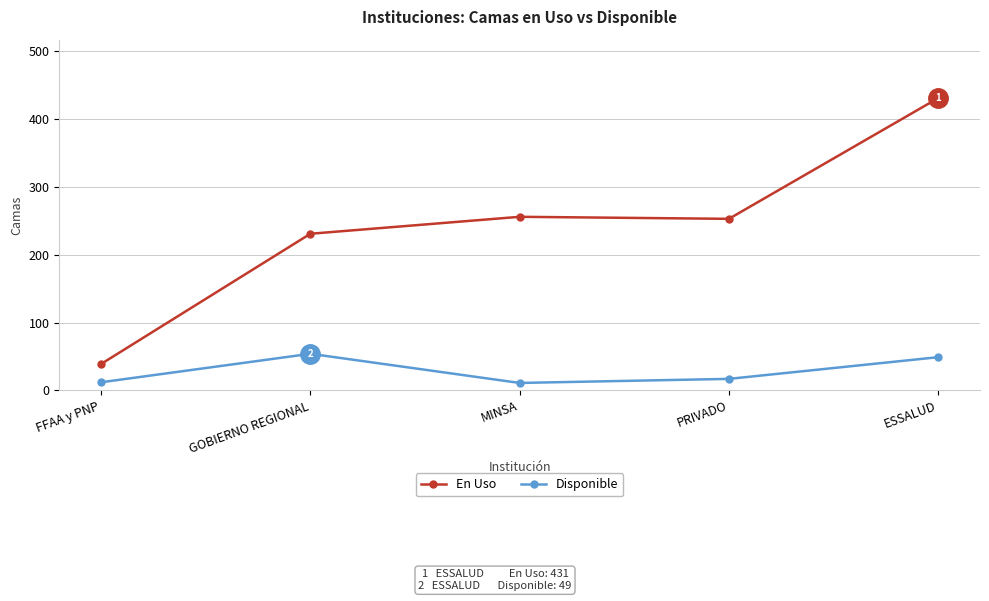

How many data points does each series have?

5